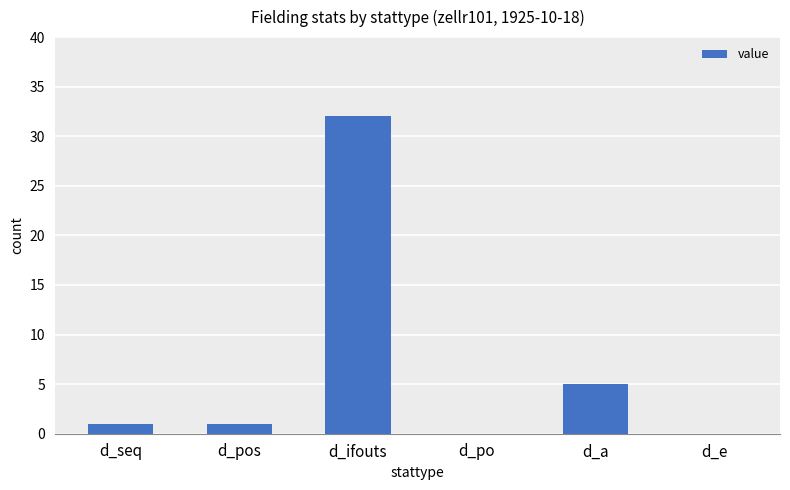

What is the greatest value displayed?

32